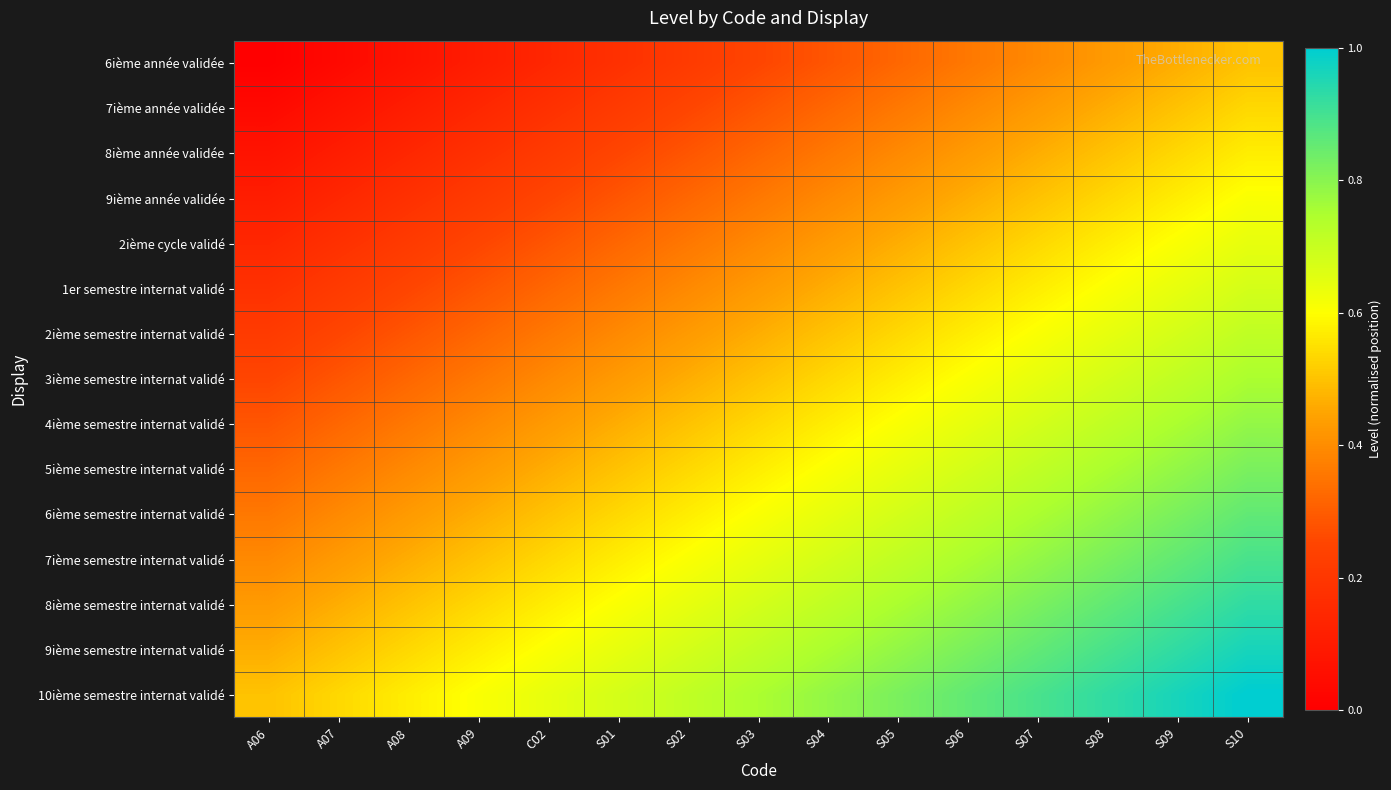

Count the number of categories in the chart.

15